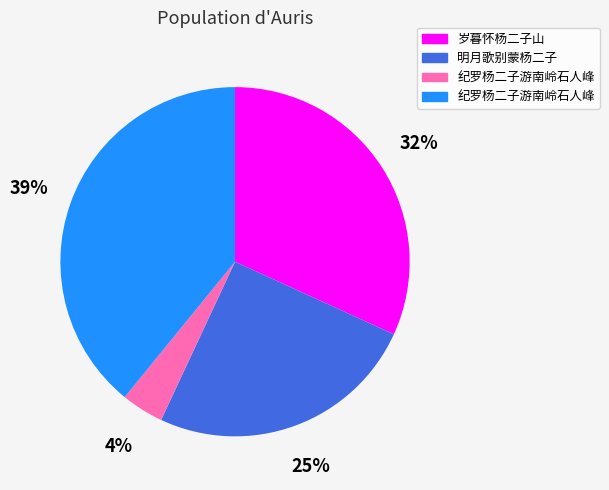

Is there a majority slice in this chart?

No